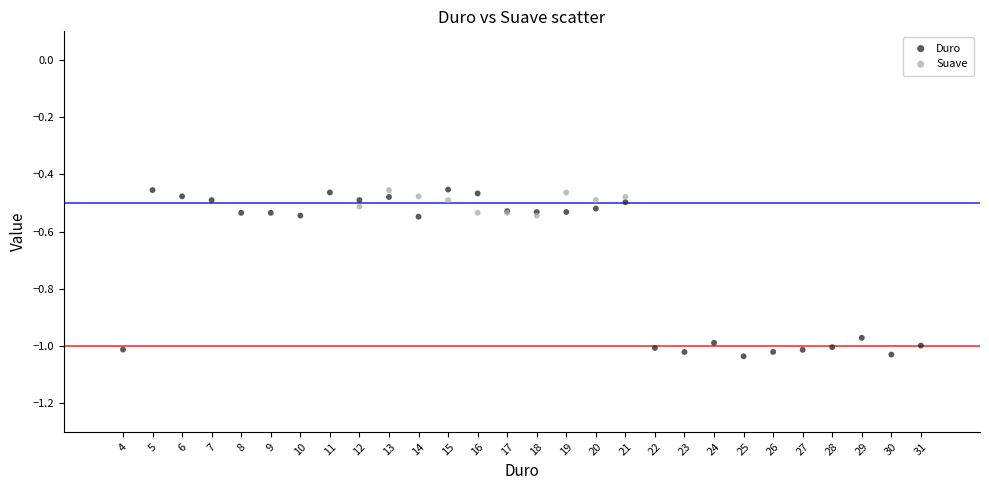

Which series reaches the minimum Y coordinate?

Duro